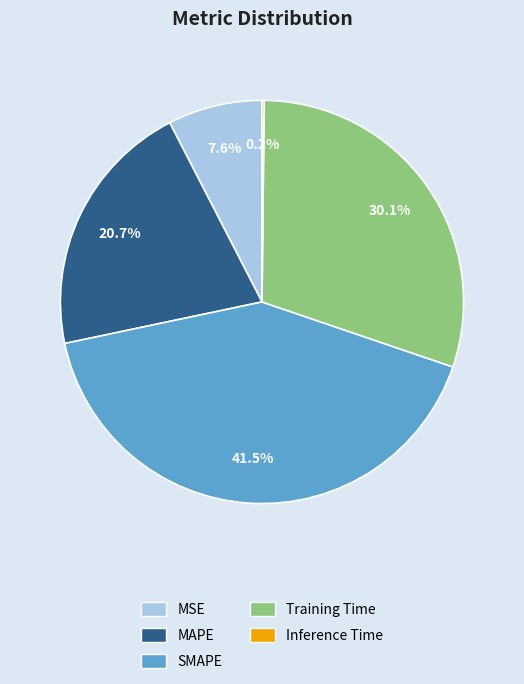

Which slice is the largest?

SMAPE